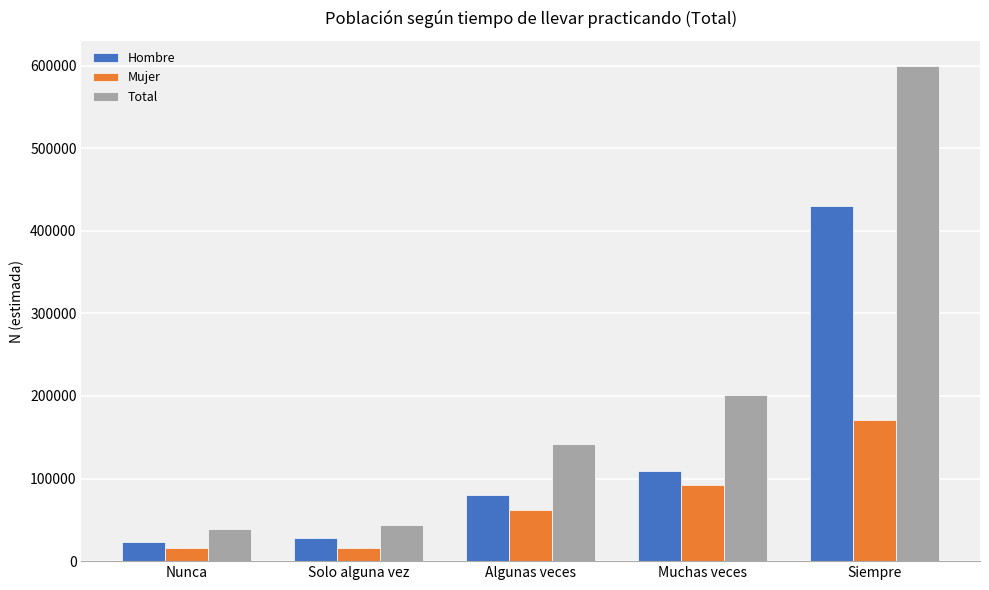

What position from the left is Siempre?

5